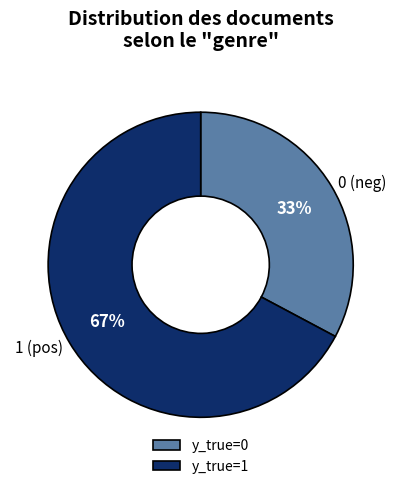

Is it true that y_true=1 is 67% of the pie?

True